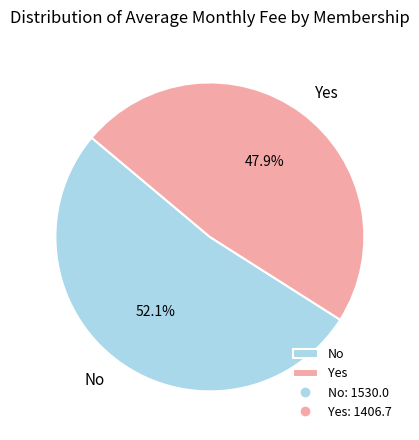

To the nearest percent, what percentage of the pie is Yes?

48%